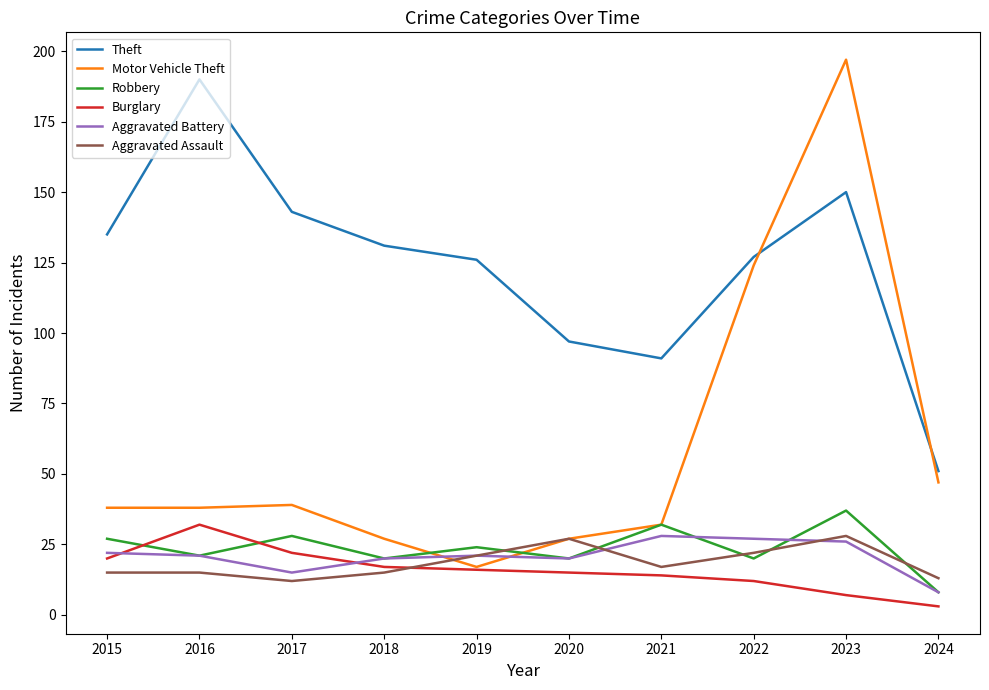

Is the value of Theft at 2017 greater than the value of Aggravated Assault at 2015?

Yes